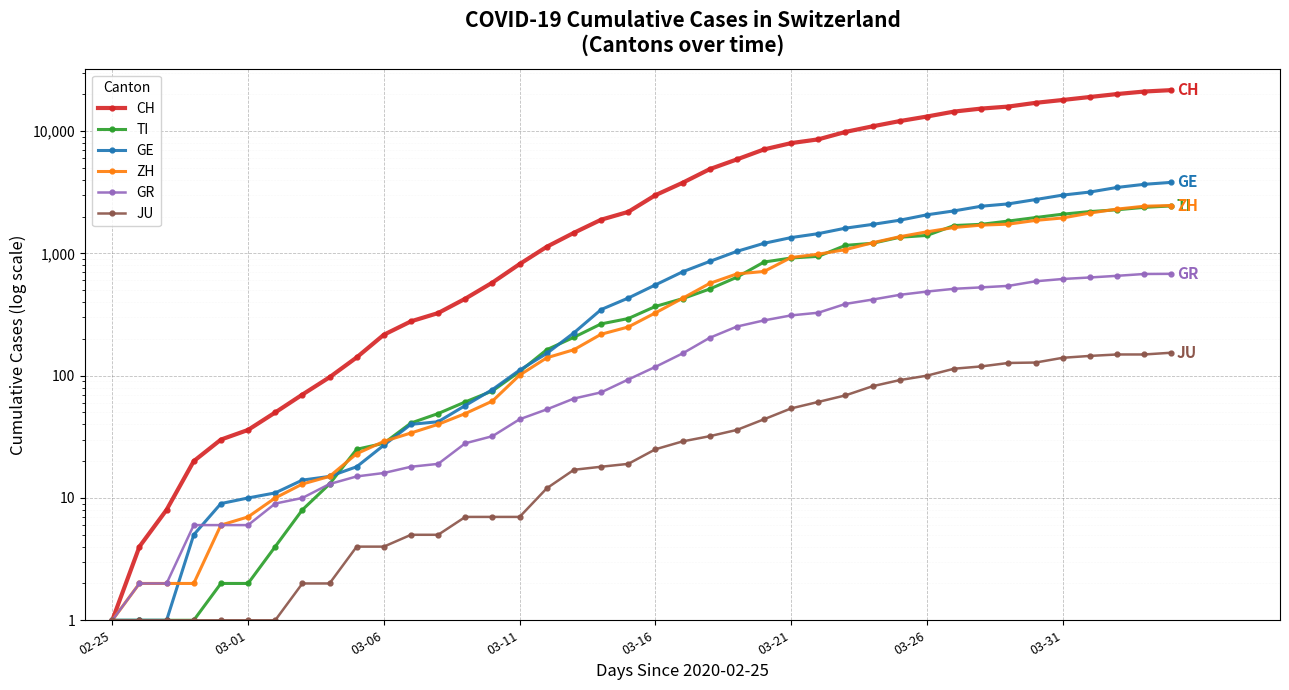

What is the average value of the GR series?

234